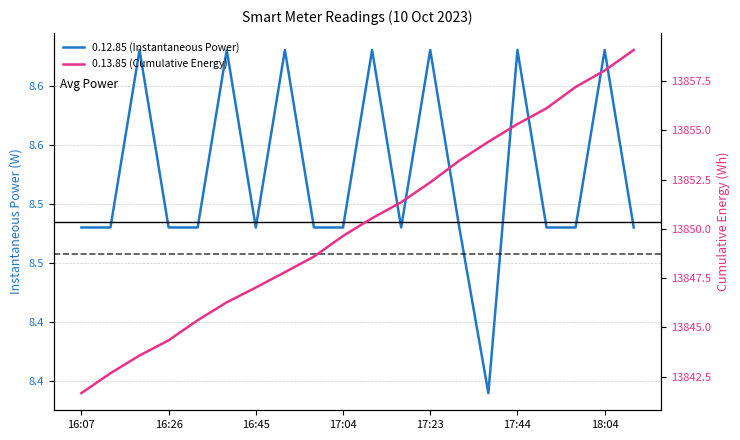

True or false: 0.13.85 (Cumulative Energy) and 0.12.85 (Instantaneous Power) intersect in this chart.

False